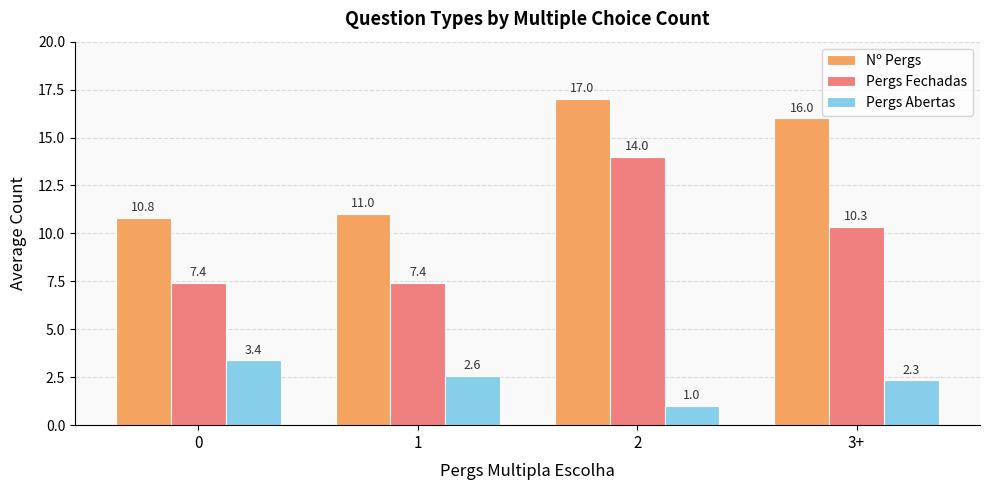

Which series has the largest range (max minus min)?

Pergs Fechadas